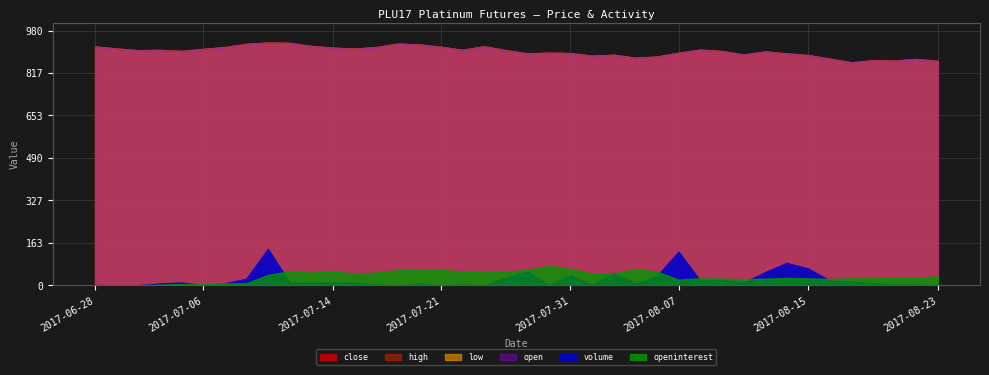

Between 2017-07-26 and 2017-08-04, which series saw the biggest shift?

close